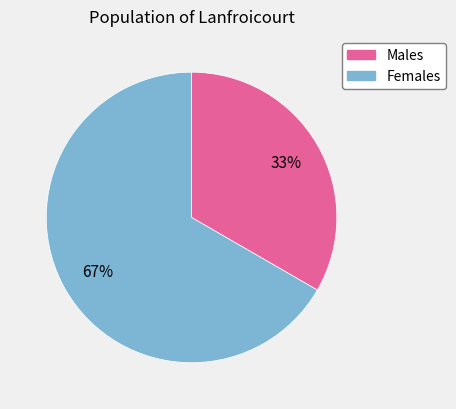

To the nearest percent, what is the average slice percentage?

50%